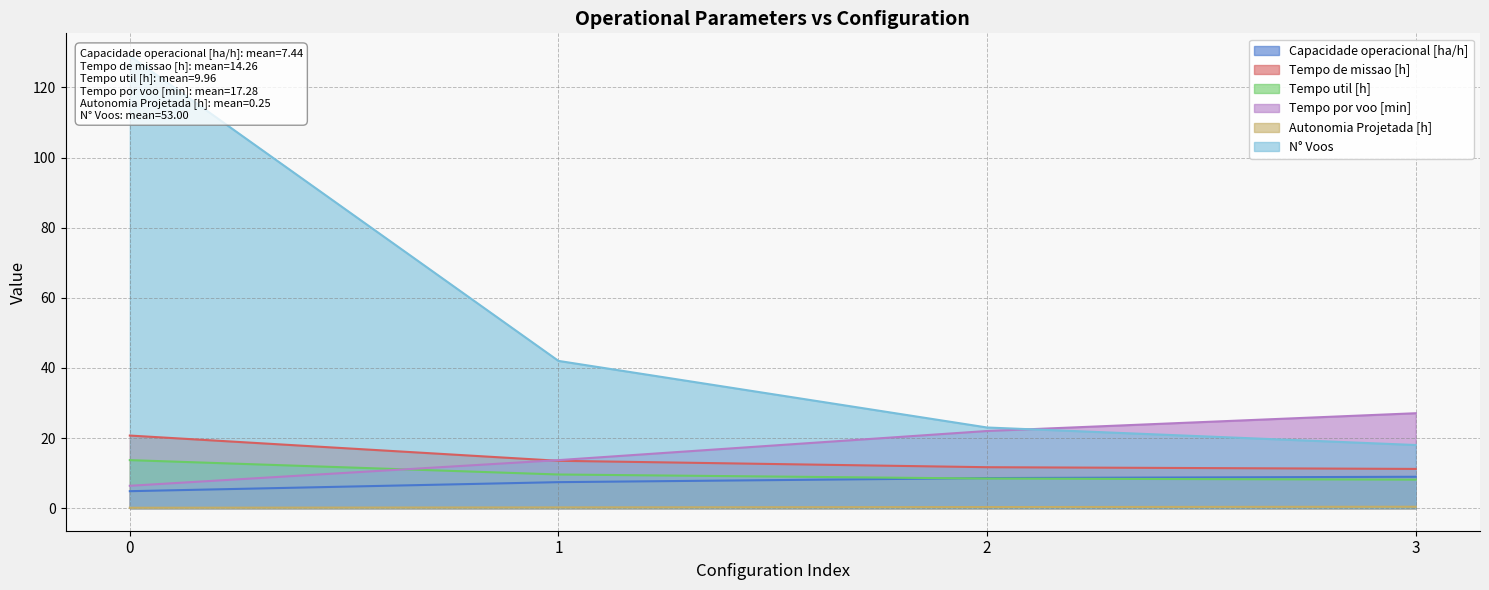

Rank the series by their maximum value, from lowest to highest.

Autonomia Projetada [h], Capacidade operacional [ha/h], Tempo util [h], Tempo de missao [h], Tempo por voo [min], N° Voos